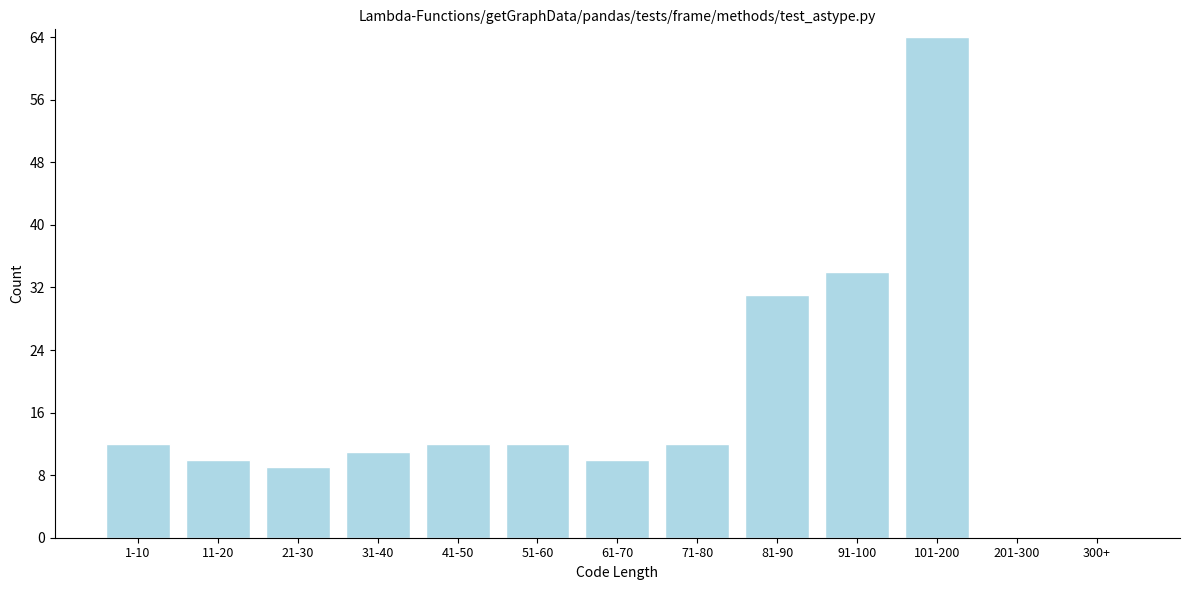

Reading left to right, list all the values displayed in this chart.

1-10=12	11-20=10	21-30=9	31-40=11	41-50=12	51-60=12	61-70=10	71-80=12	81-90=31	91-100=34	101-200=64	201-300=0	300+=0